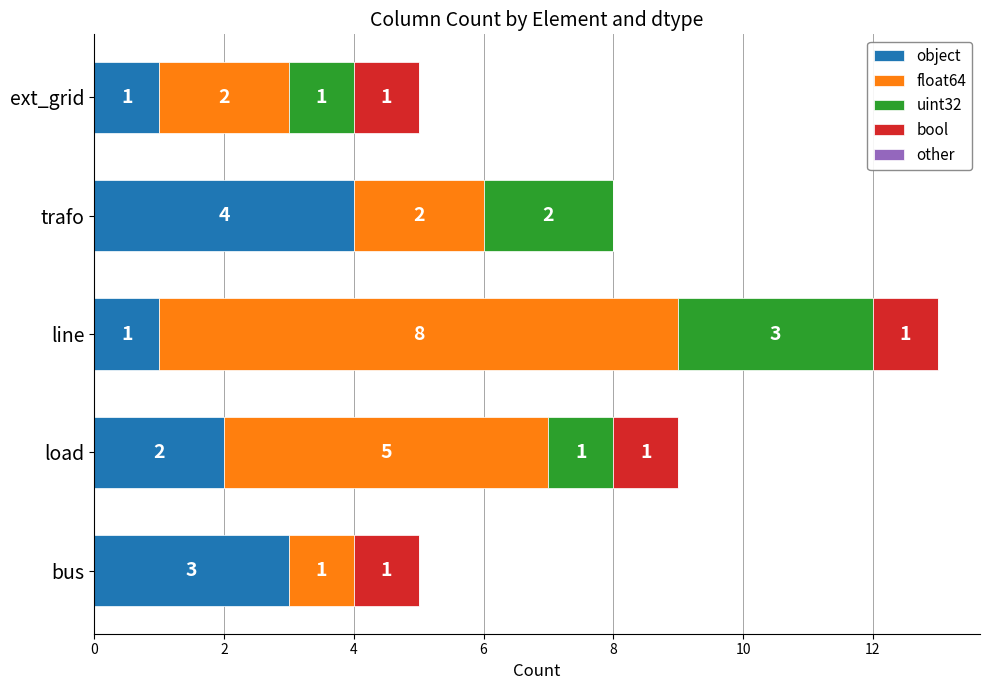

True or false: object has a value of 2 at load.

True